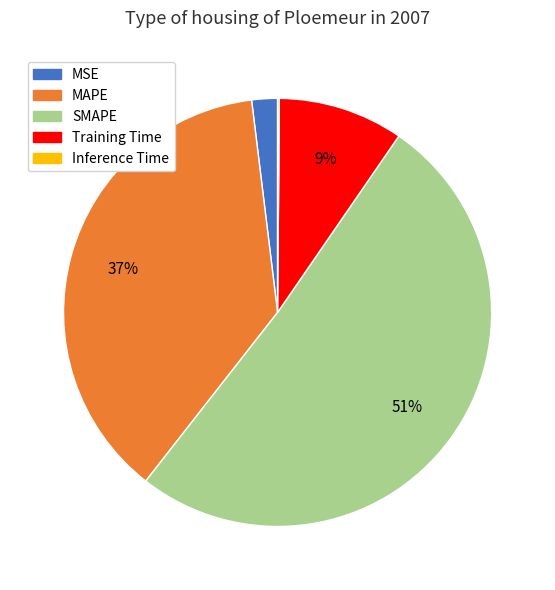

To the nearest percent, what is the difference between the Training Time and MAPE slice percentages?

28%